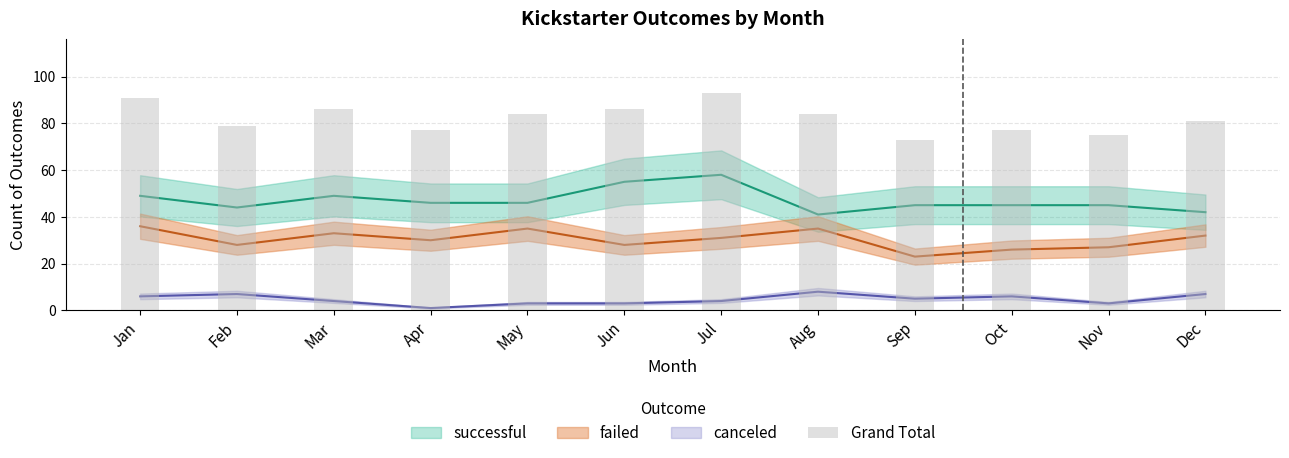

True or false: the data shows 84 at May.

True